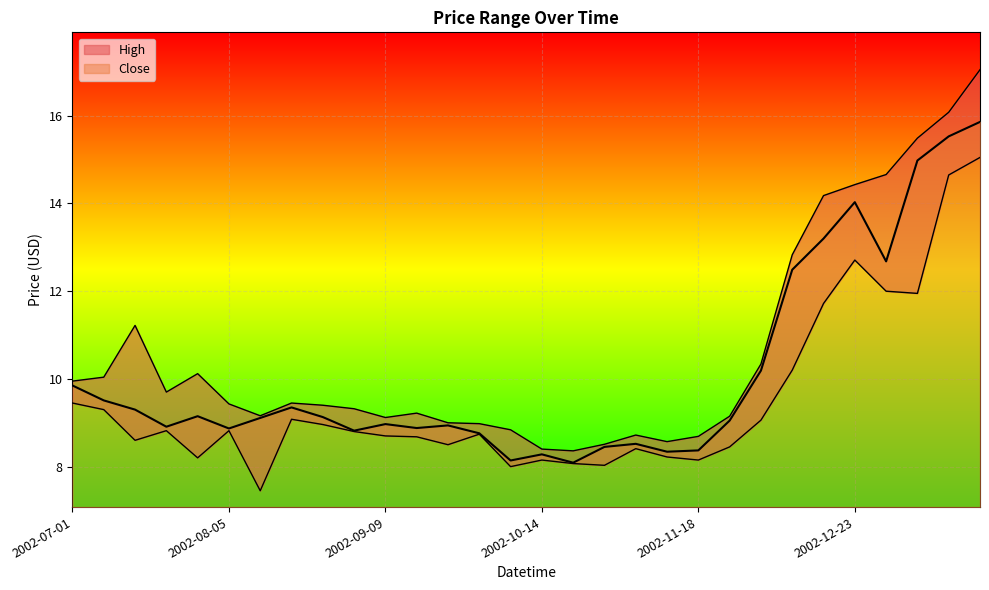

Rank the series by their maximum value, from lowest to highest.

Low, Close, High